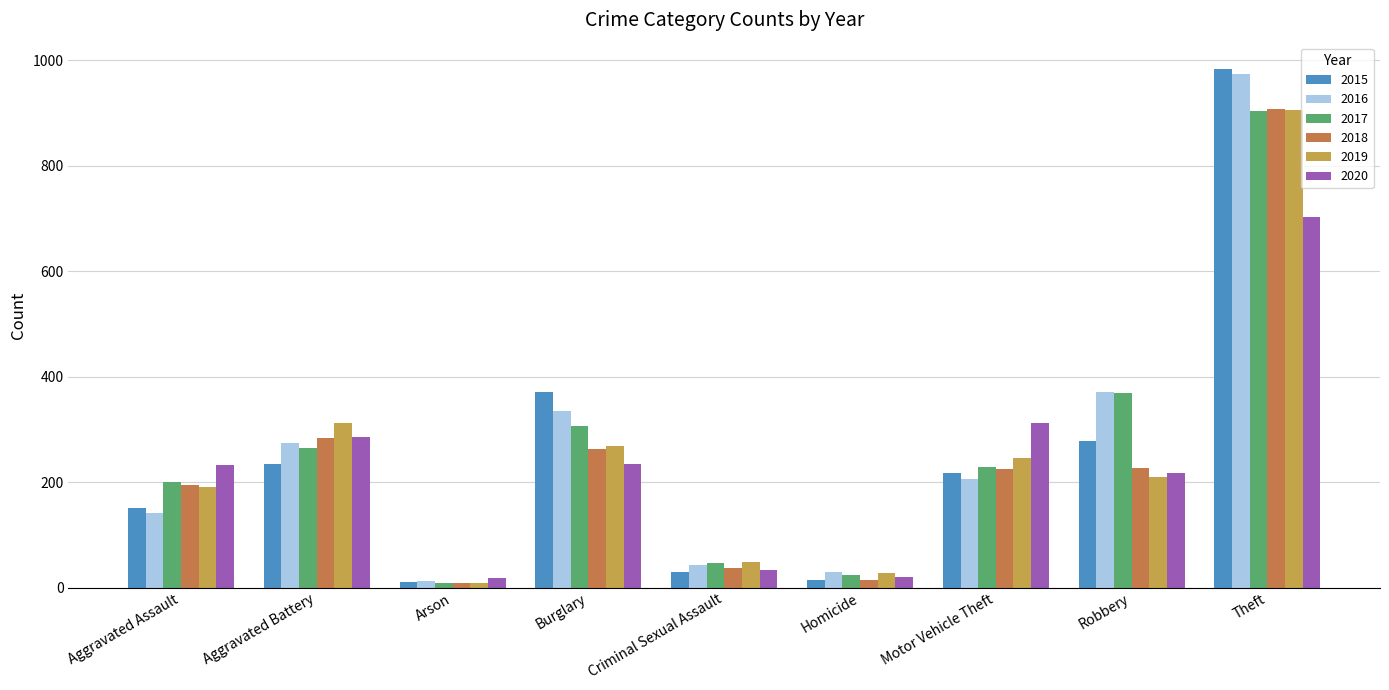

What is the average value of the 2019 series?

246